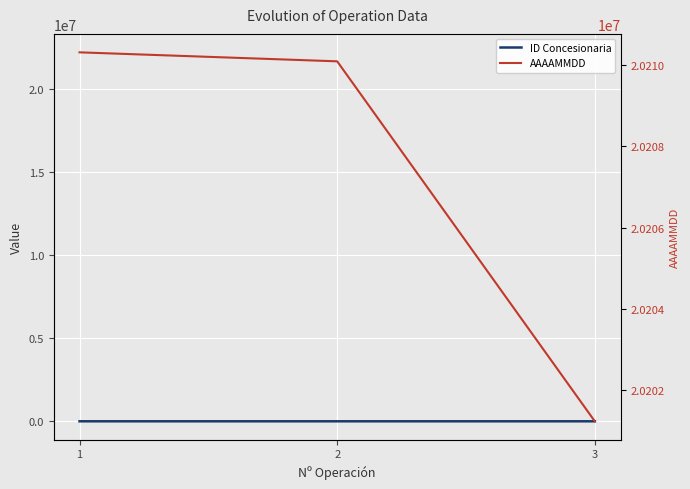

How many categories are shown in the chart?

3